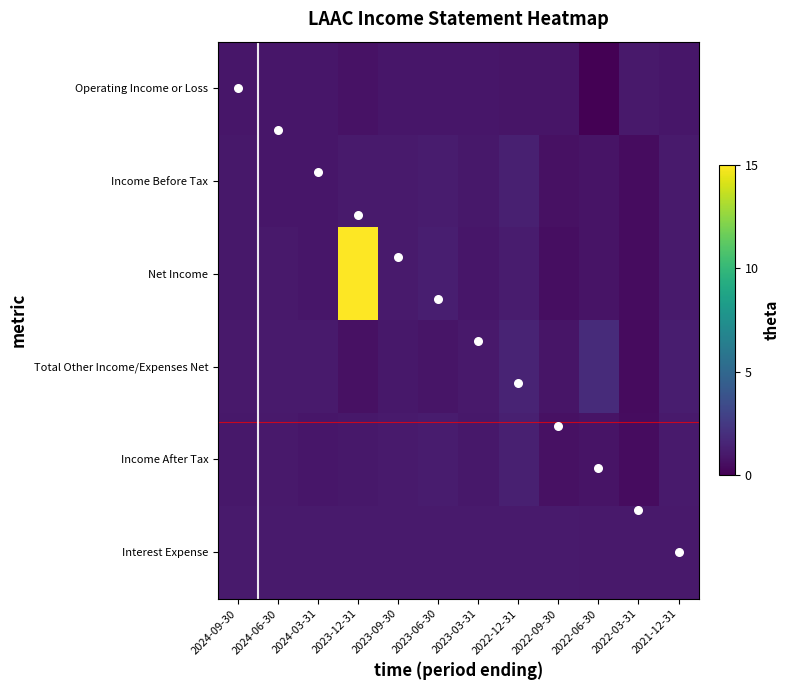

Which series has the widest spread of values?

Net Income